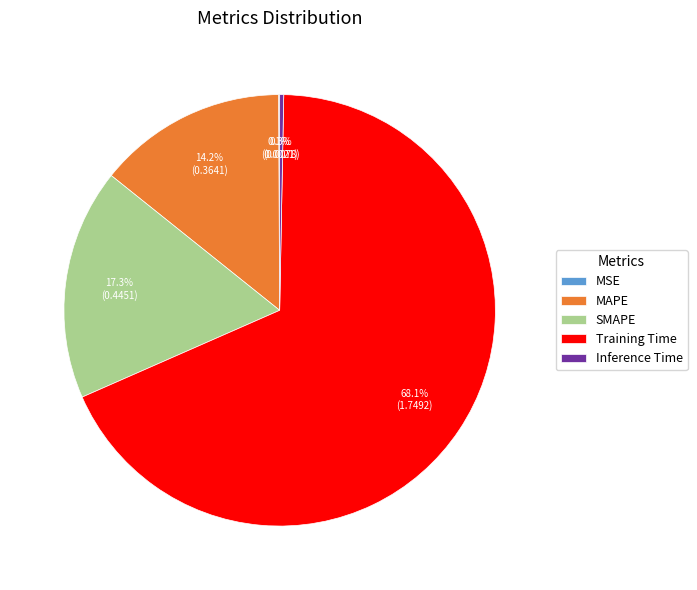

Is there any slice that represents more than half of the pie?

Yes